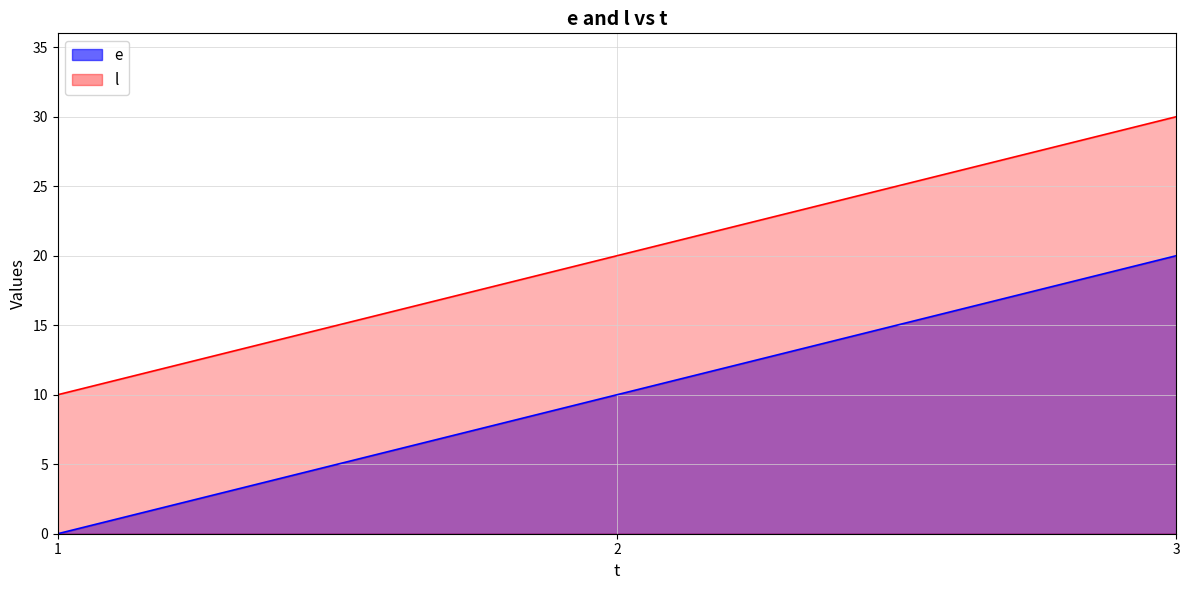

Which series changed the most between 1 and 2?

e